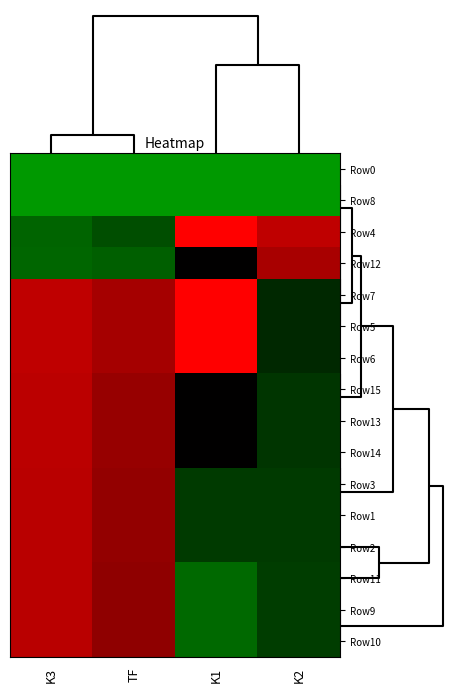

Reading left to right, extract all data points from this chart.

Row0: K3=0.0	TF=0.0	K1=0.0	K2=0.0
Row8: K3=0.0	TF=0.0	K1=0.0	K2=0.0
Row4: K3=0.2	TF=0.2	K1=1.0	K2=0.9
Row12: K3=0.2	TF=0.2	K1=0.5	K2=0.8
Row7: K3=0.9	TF=0.8	K1=1.0	K2=0.4
Row5: K3=0.9	TF=0.8	K1=1.0	K2=0.4
Row6: K3=0.9	TF=0.8	K1=1.0	K2=0.4
Row15: K3=0.9	TF=0.8	K1=0.5	K2=0.3
Row13: K3=0.9	TF=0.8	K1=0.5	K2=0.3
Row14: K3=0.9	TF=0.8	K1=0.5	K2=0.3
Row3: K3=0.9	TF=0.8	K1=0.3	K2=0.3
Row1: K3=0.9	TF=0.8	K1=0.3	K2=0.3
Row2: K3=0.9	TF=0.8	K1=0.3	K2=0.3
Row11: K3=0.9	TF=0.8	K1=0.2	K2=0.3
Row9: K3=0.9	TF=0.8	K1=0.2	K2=0.3
Row10: K3=0.9	TF=0.8	K1=0.2	K2=0.3